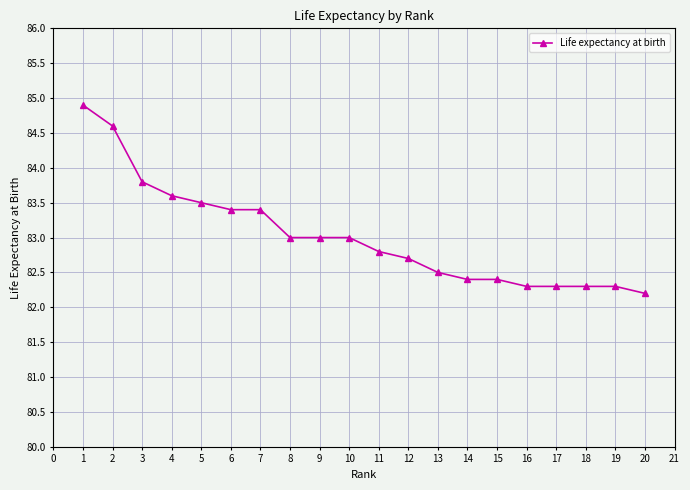

What value does the data have at 11?

82.8